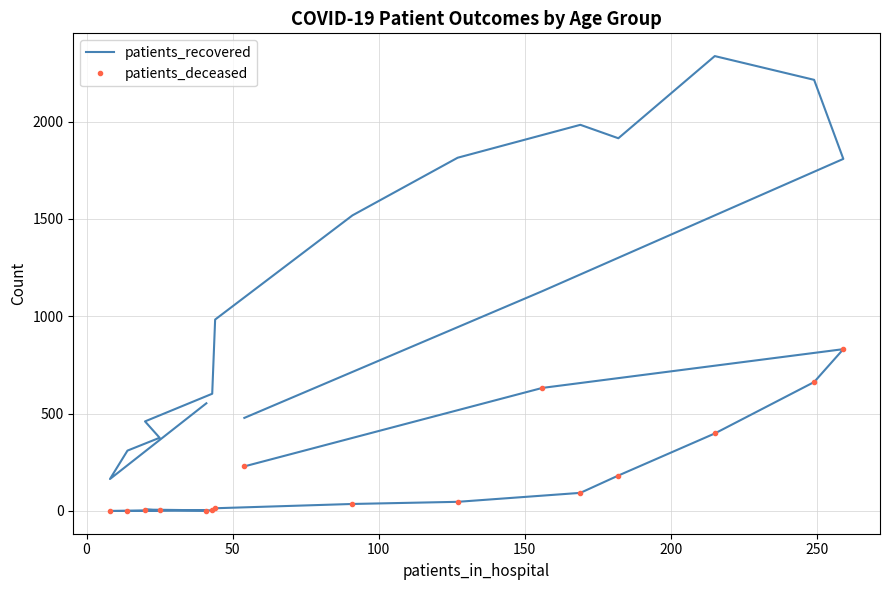

Which series has the widest spread of values?

patients_recovered